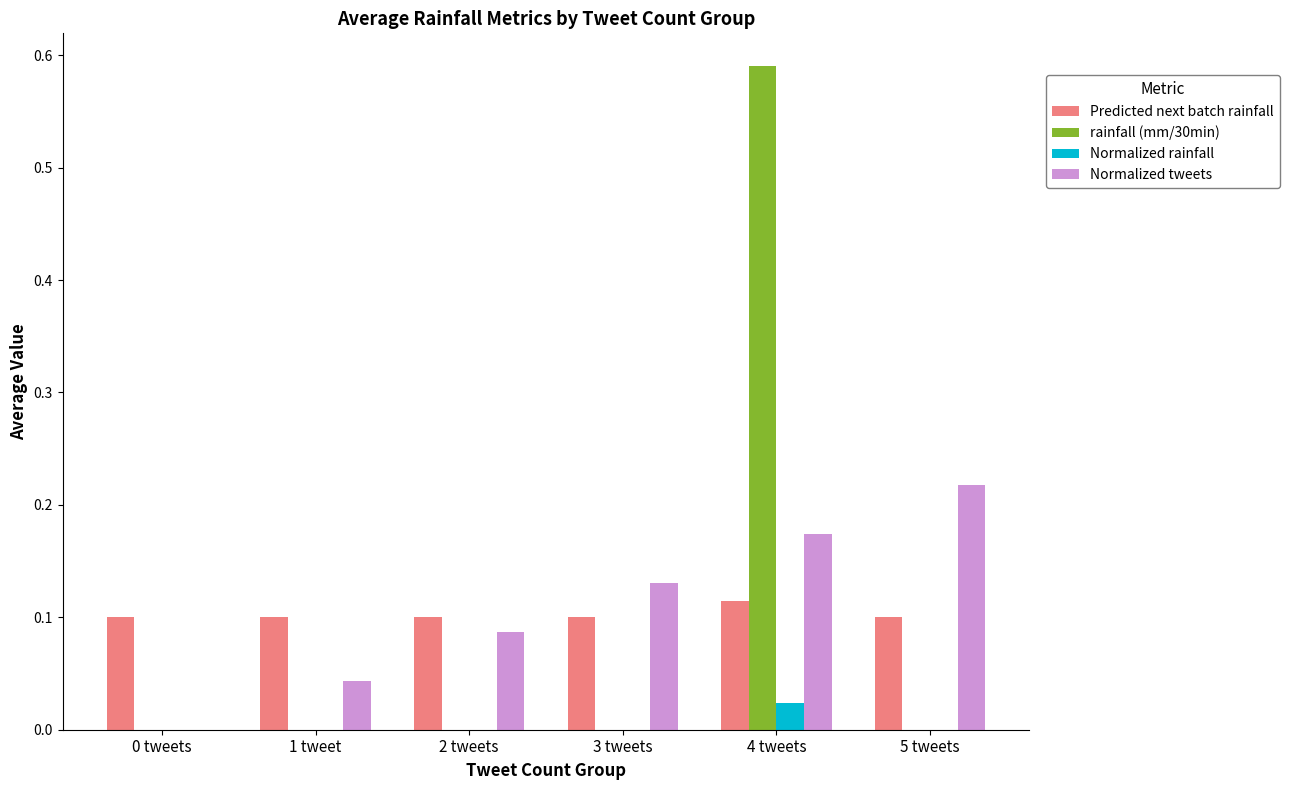

The Normalized rainfall series shows 0.0 at 1 tweet. True or false?

True